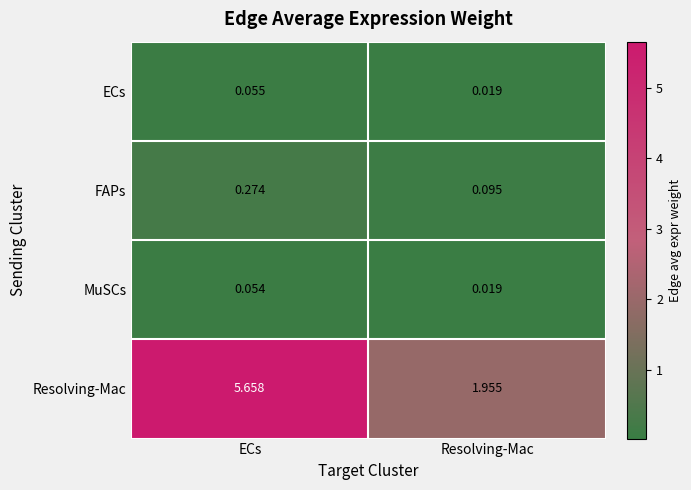

Which label corresponds to the largest value in the chart?

ECs